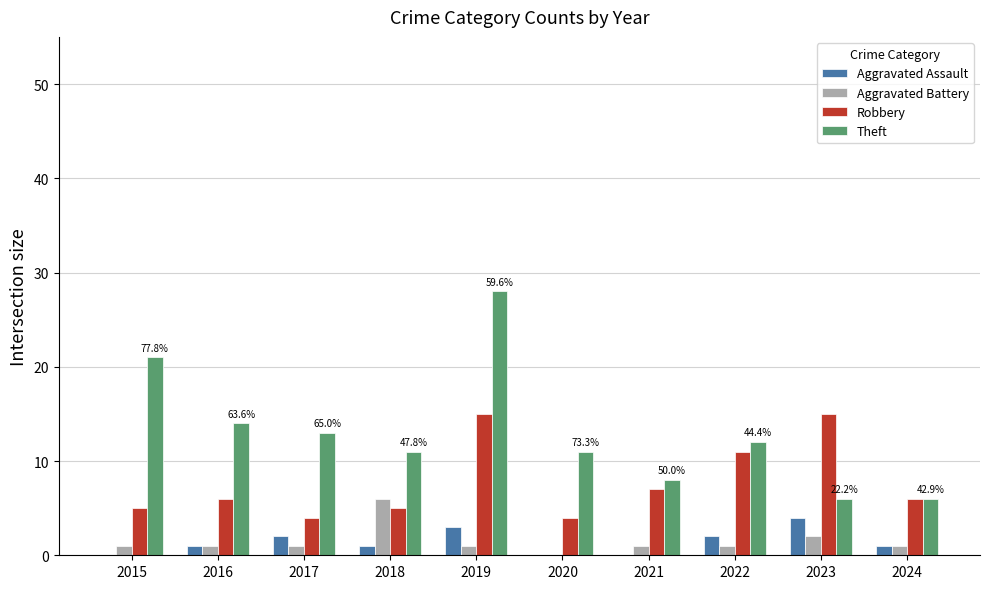

What is the sum of all Aggravated Assault values?

14